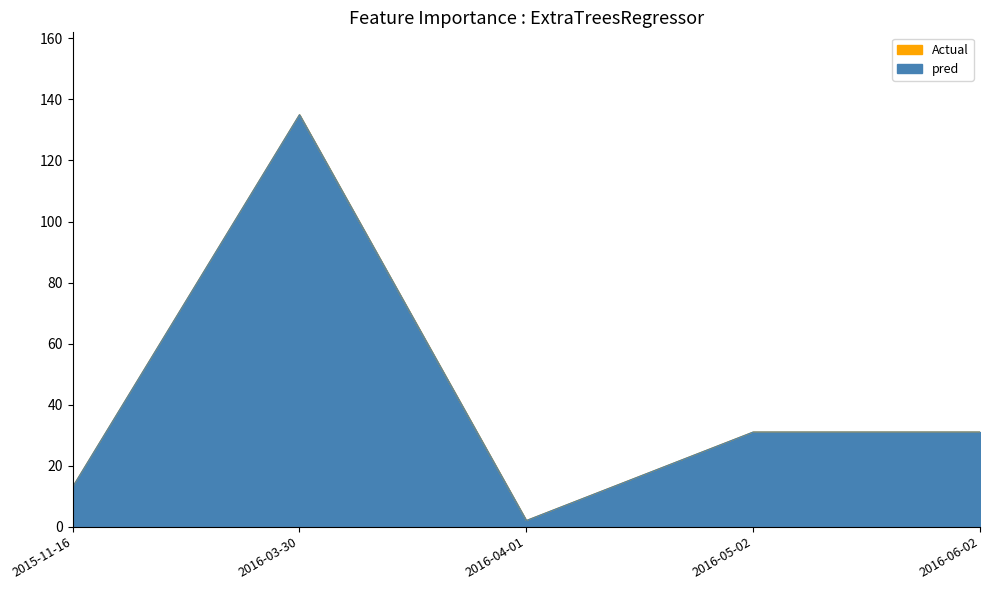

What is the difference between the second highest and minimum values in the Actual series?

29